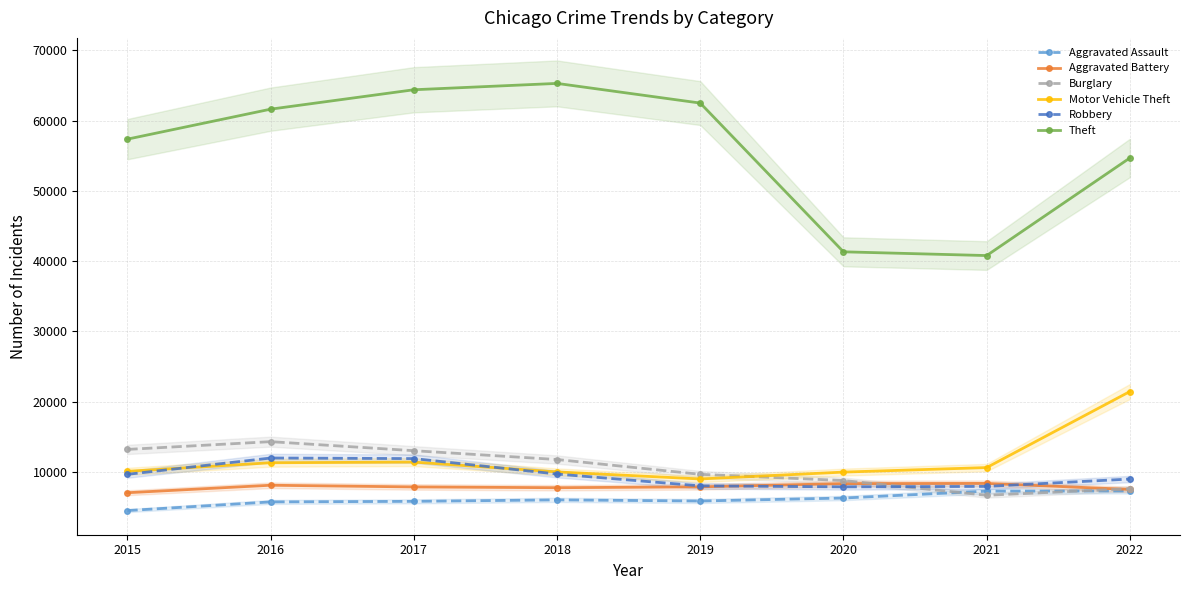

True or false: Burglary and Robbery cross at least once.

True